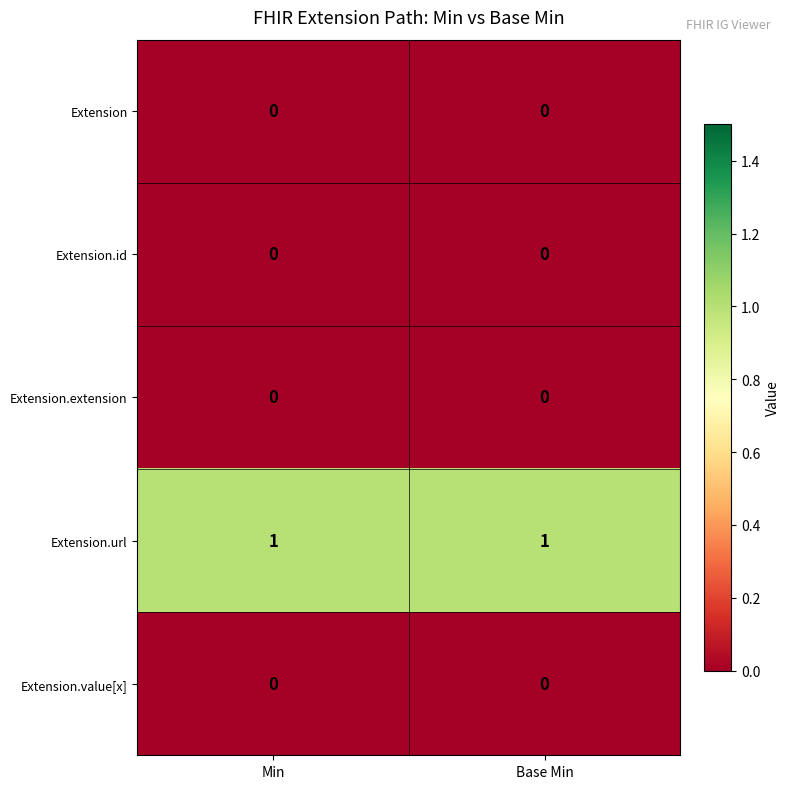

Which series has the largest total across all categories?

Extension.url